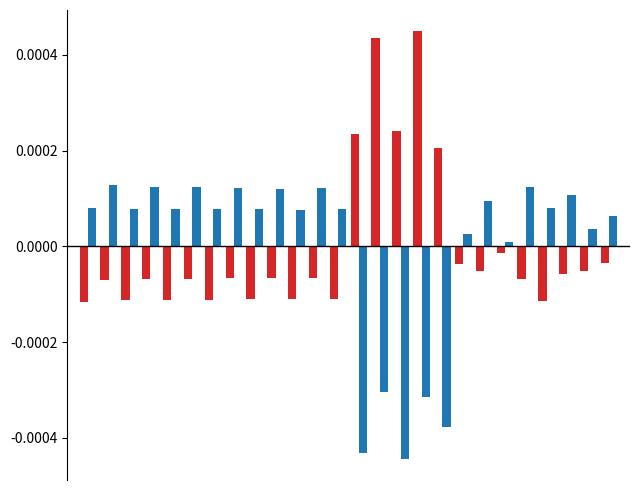

Is it true that série B equals 0.0 at 6?

False